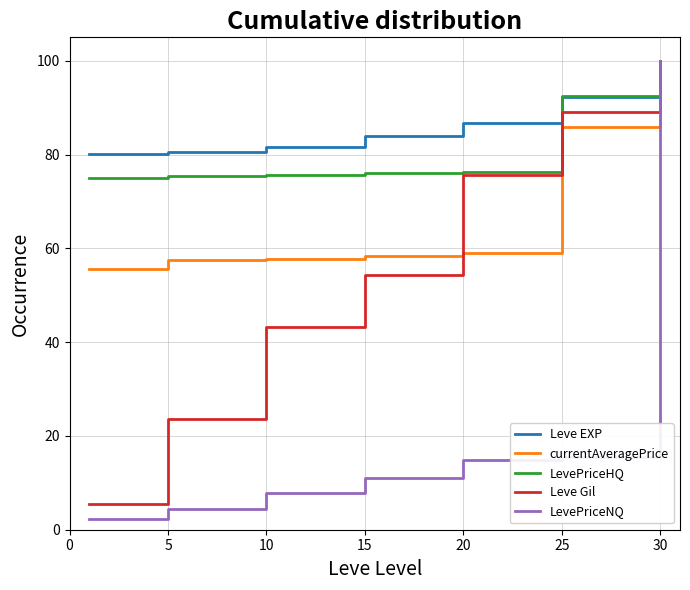

Which series has the largest total across all categories?

Leve EXP